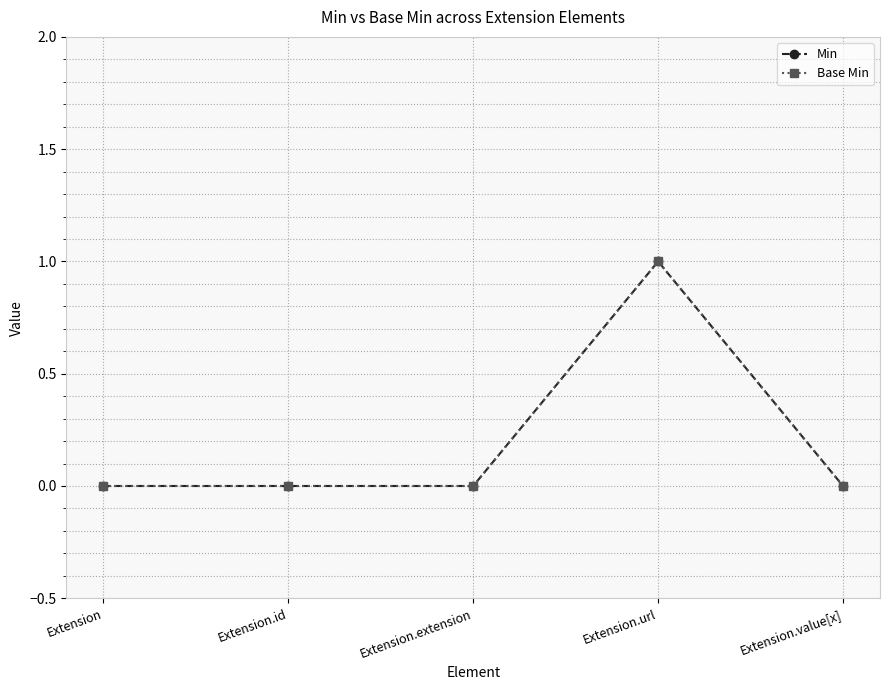

Reading left to right, transcribe all the data shown in this chart.

Min: 0	0	0	1	0
Base Min: 0	0	0	1	0